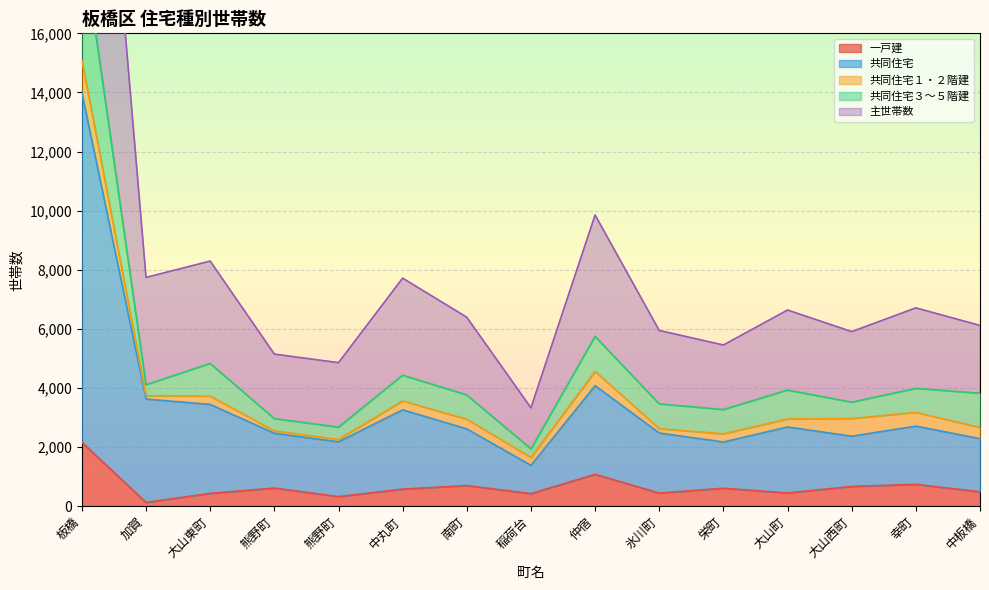

True or false: 一戸建 and 共同住宅 cross at least once.

False